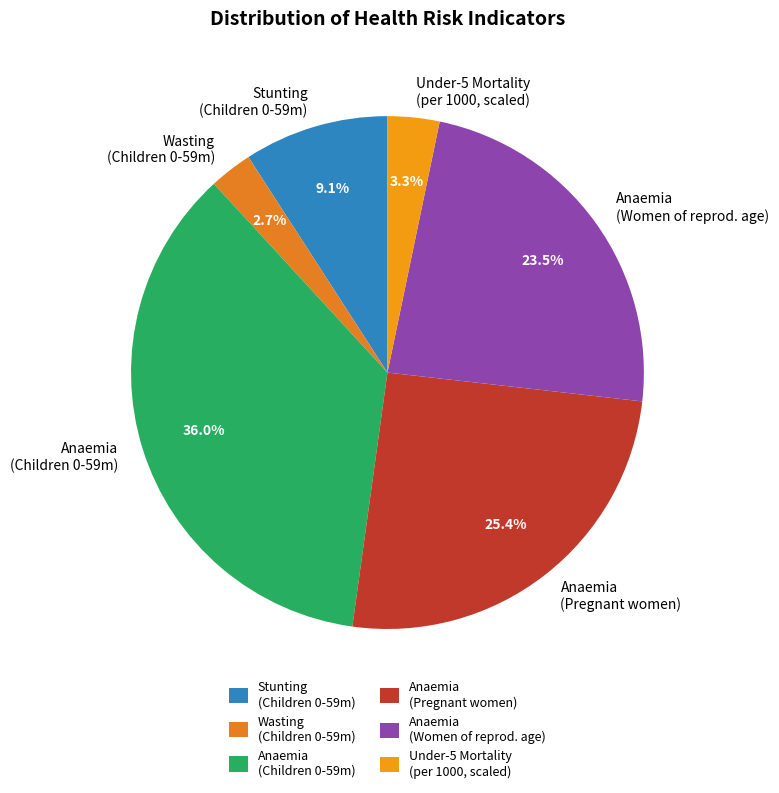

Does Anaemia (Pregnant women) account for over 50% of the chart?

No